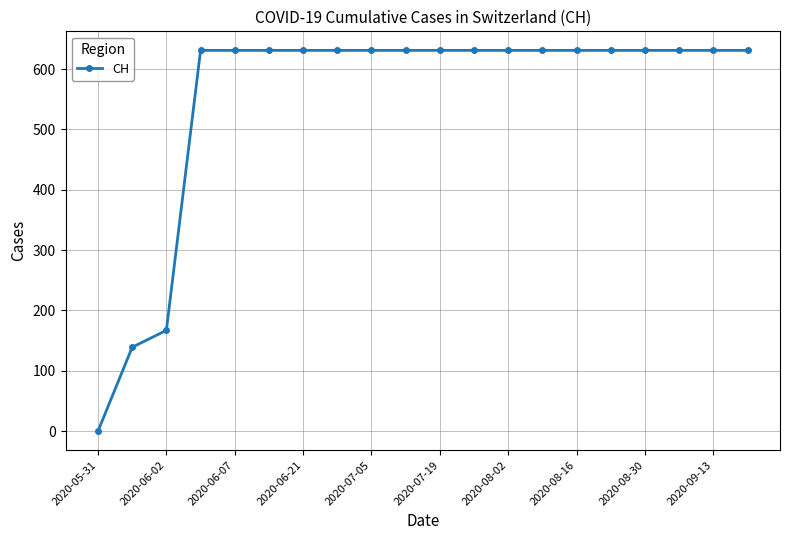

What is the difference between the maximum and minimum values?

631